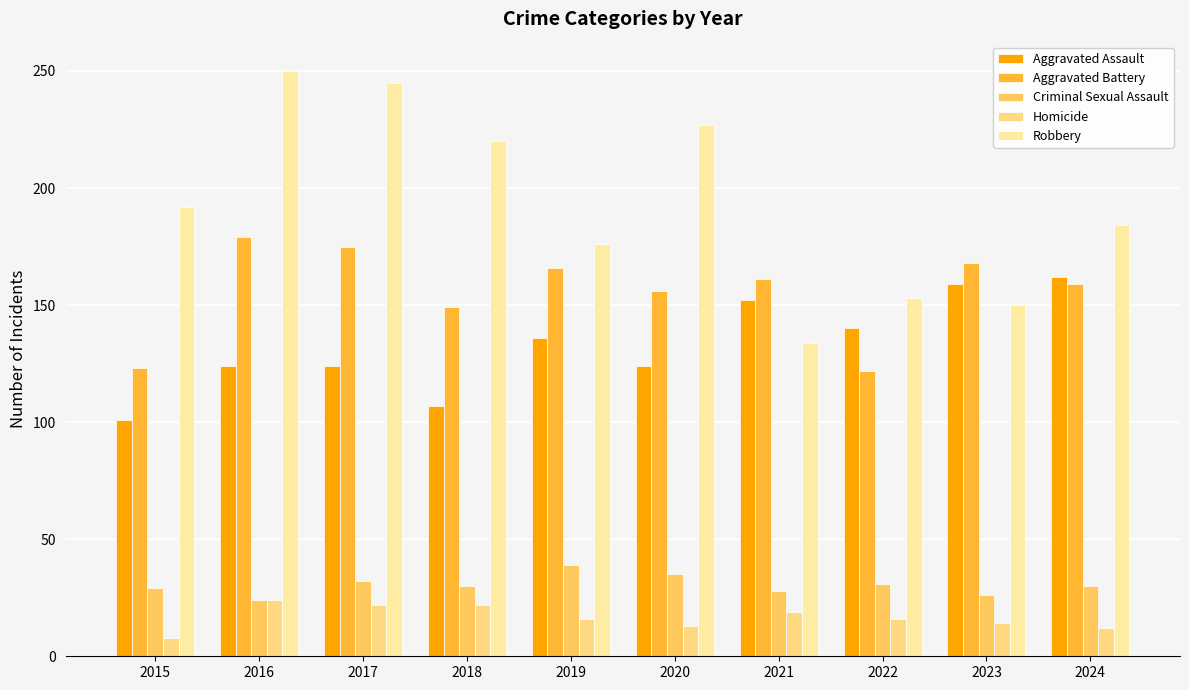

At how many categories does at least one series exceed 13?

10